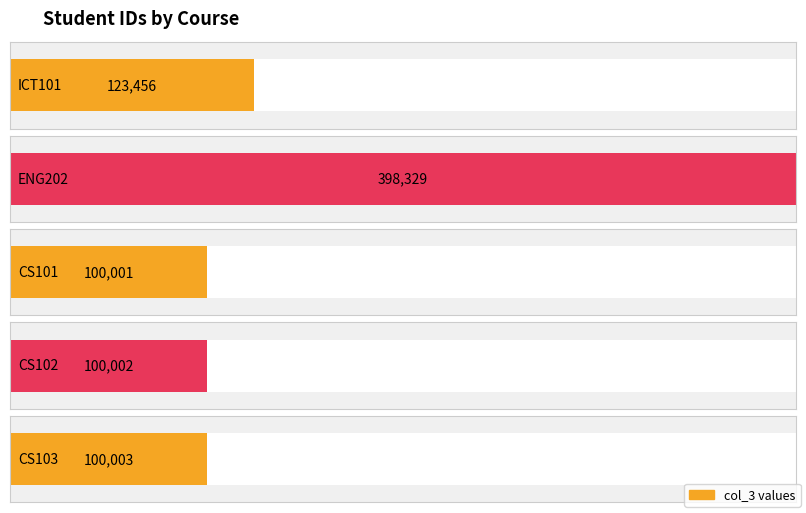

Which has a higher value, CS101 or CS103?

CS103